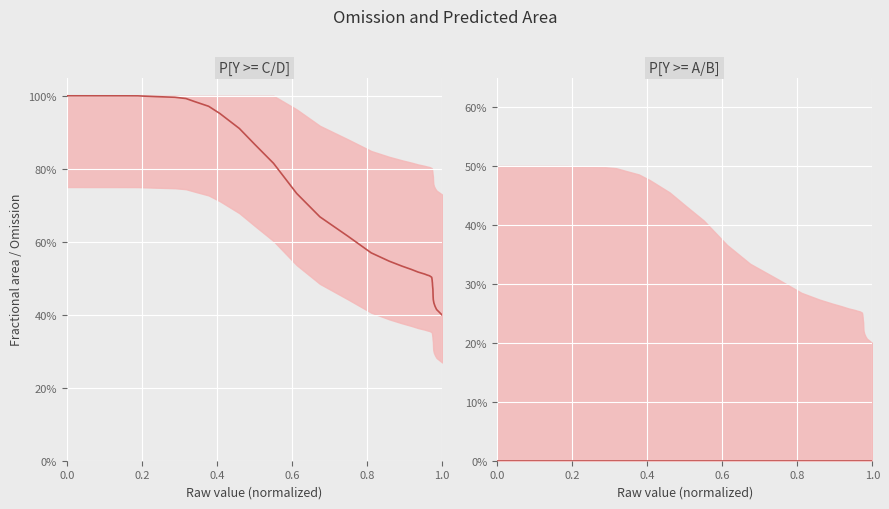

Rank the series by their average value, from lowest to highest.

Training omission, Fractional area